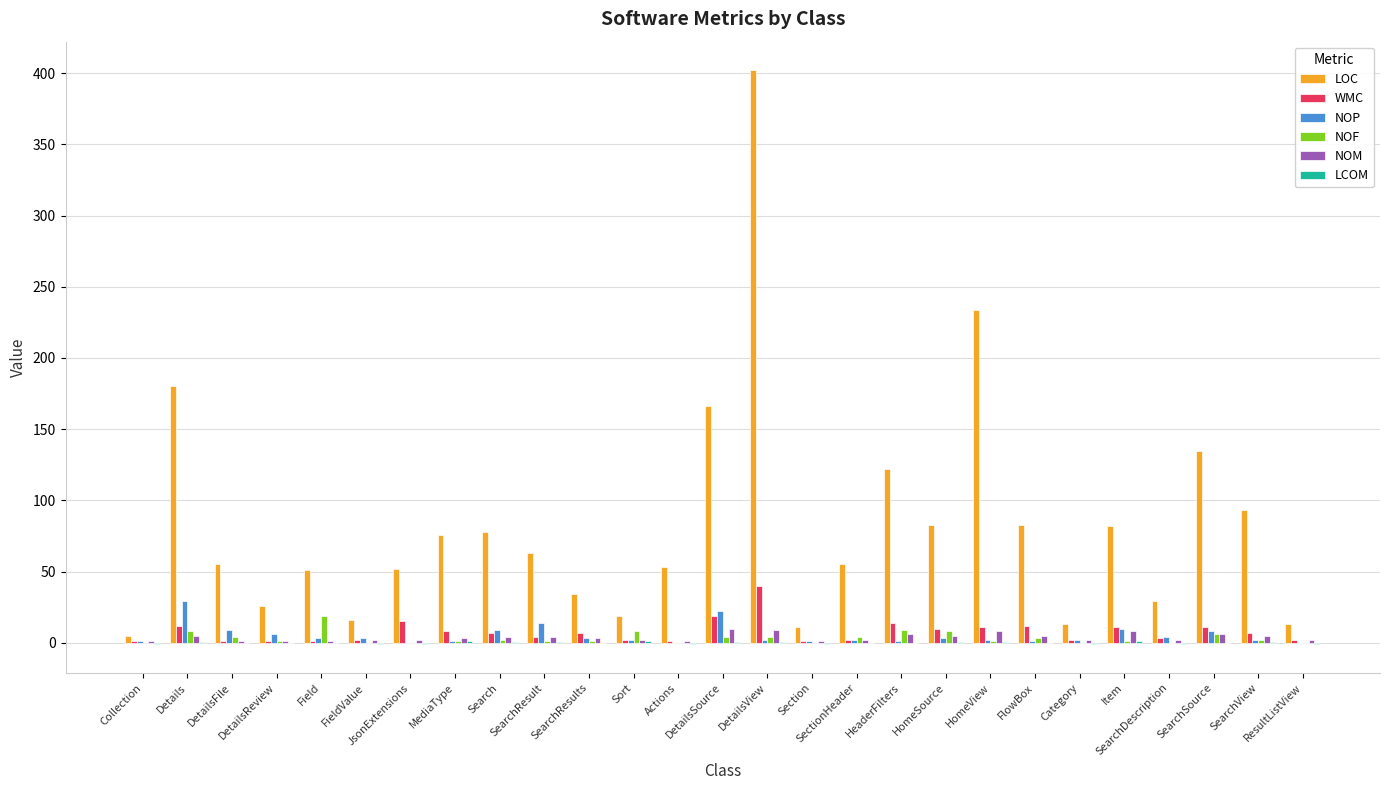

Between Details and HomeSource, which series saw the biggest shift?

LOC